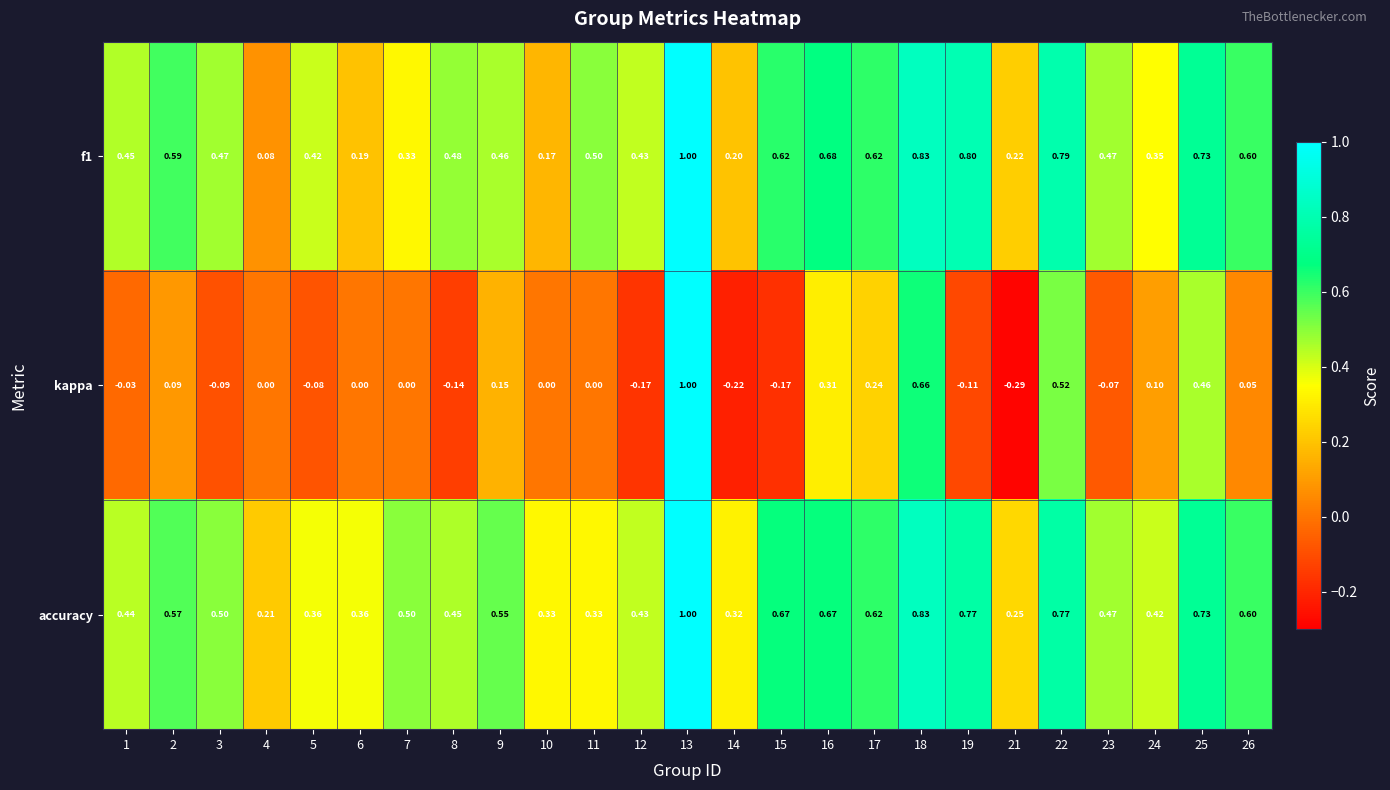

Count the number of data series in this chart.

3